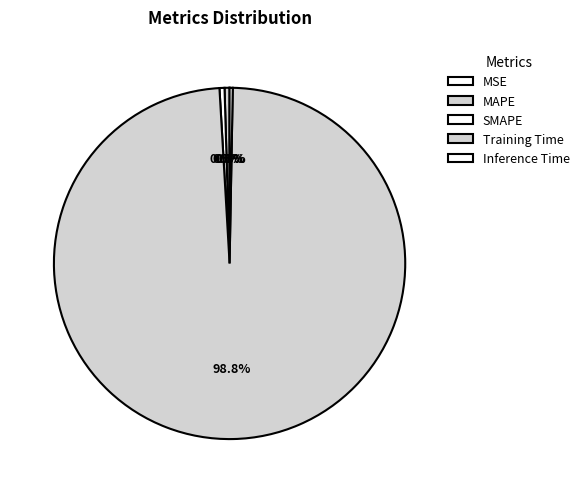

Which has a higher value, MAPE or Training Time?

Training Time